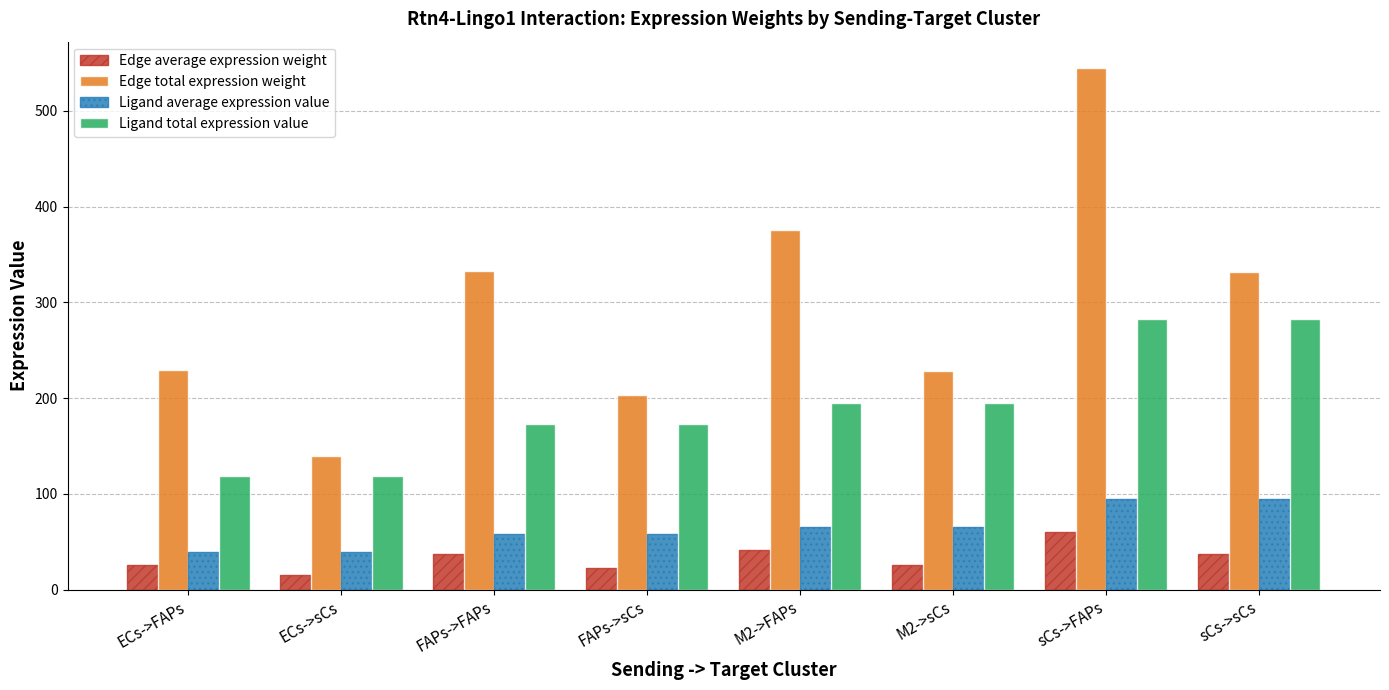

What is the highest value of the Edge total expression weight series?

544.9